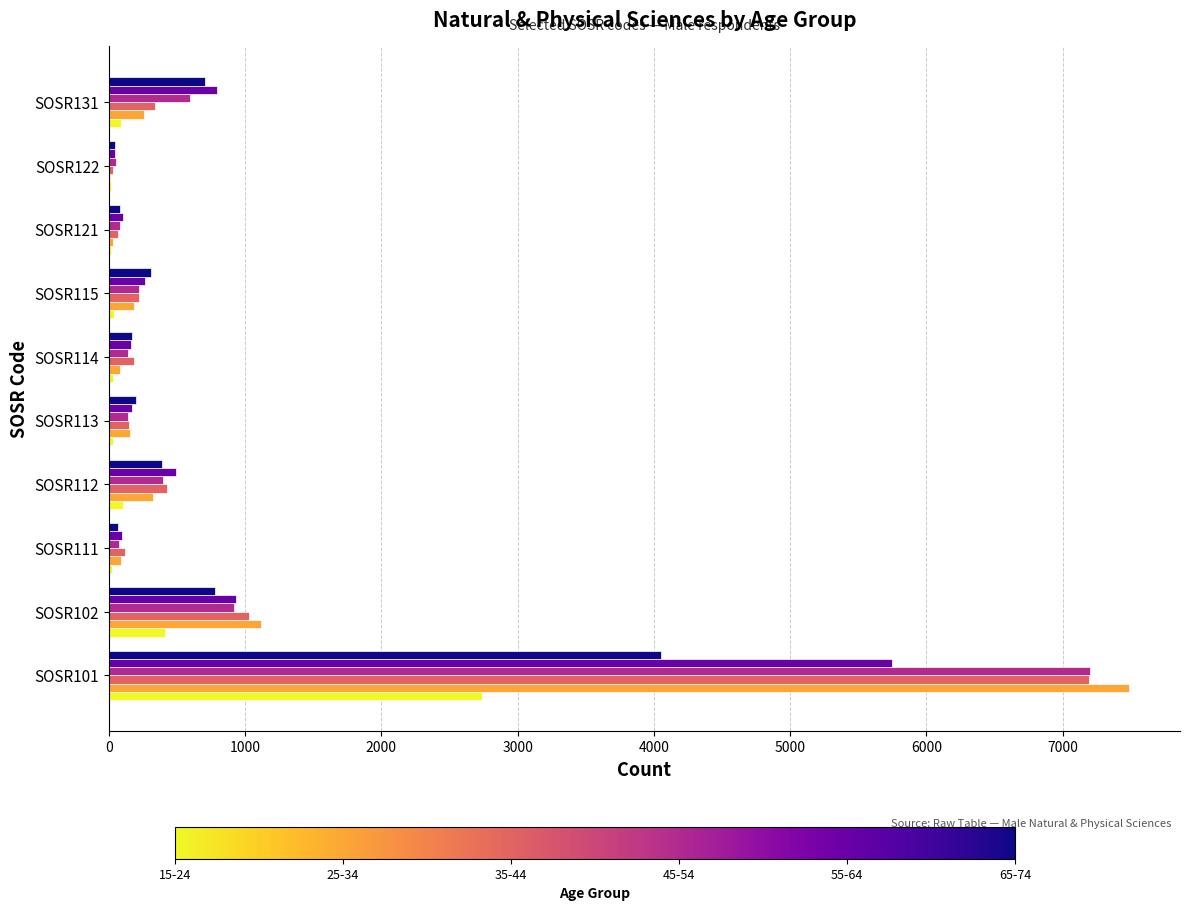

At which category is the sum across all series the highest?

SOSR101